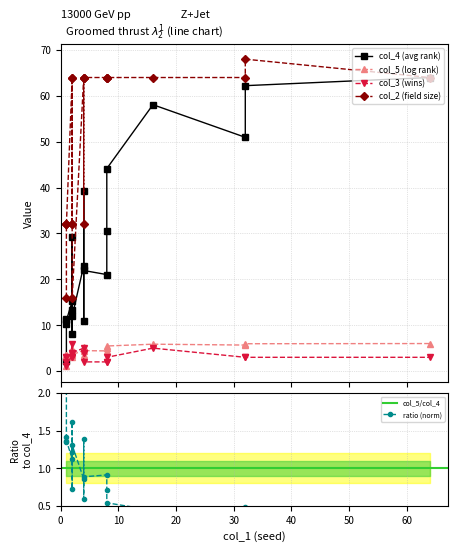

How many lines are shown in the chart?

4